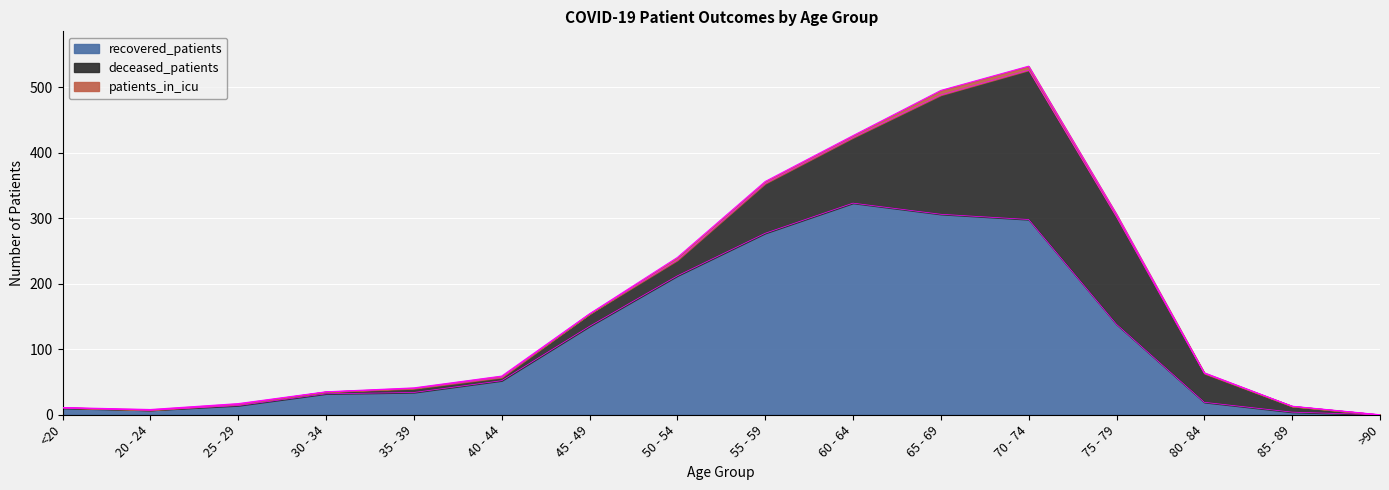

Reading left to right, transcribe all the data shown in this chart.

recovered_patients: 10	7	14	32	34	52	135	212	277	323	306	298	138	19	4	0
deceased_patients: 1	0	2	3	6	5	19	24	76	100	182	228	164	44	9	0
patients_in_icu: 0	1	1	0	1	2	0	4	3	3	7	6	4	1	0	0